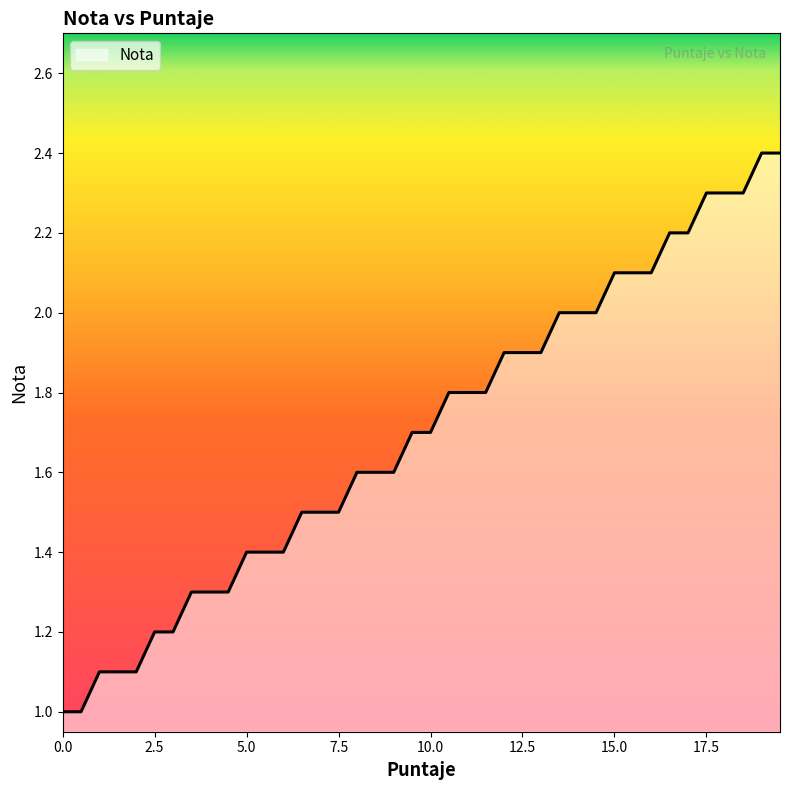

What is the greatest value displayed?

2.4